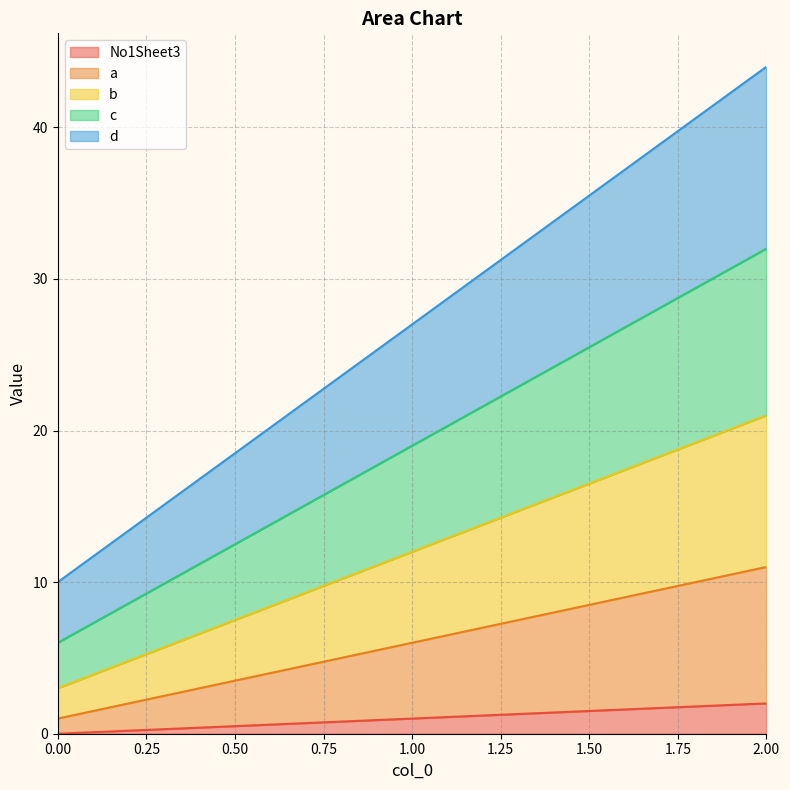

List the series in order of their overall mean, lowest first.

No1Sheet3, a, b, c, d